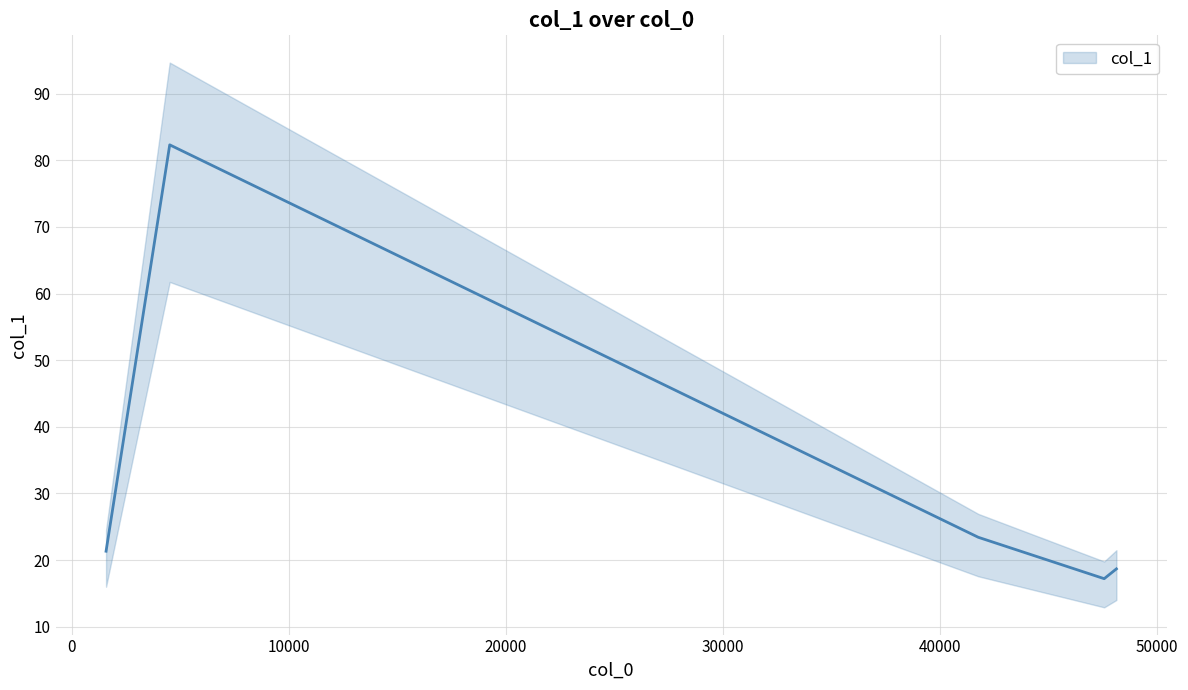

What is the value of the 1st point from the left?

21.3